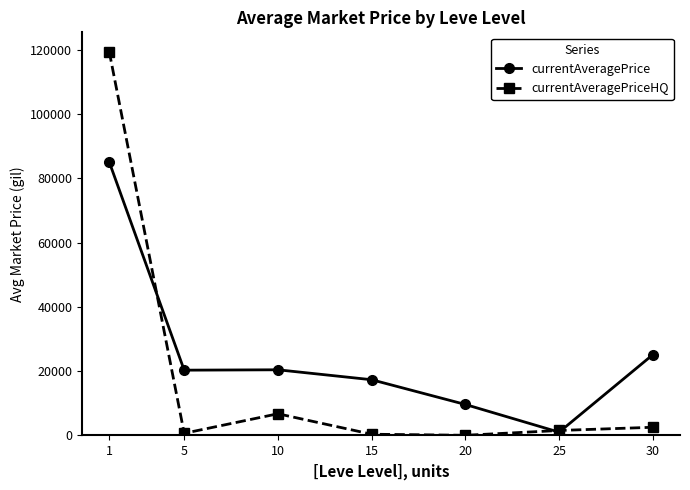

What is the highest value of the currentAveragePrice series?

85160.5